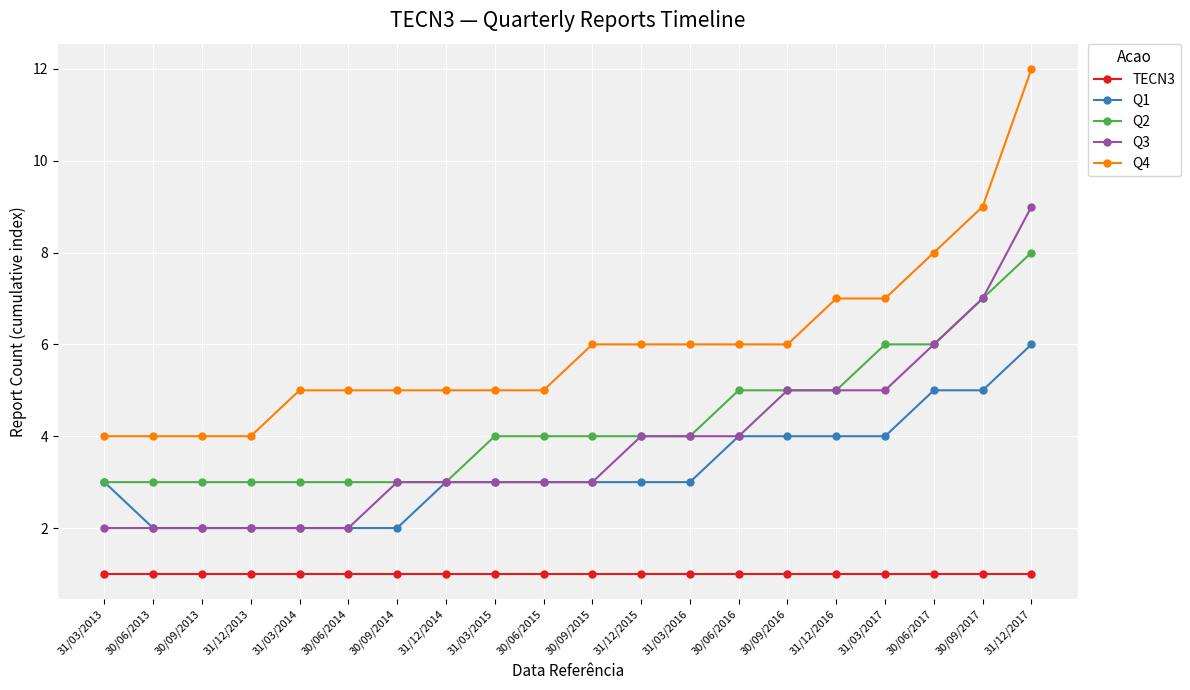

True or false: Q1 and Q4 intersect in this chart.

False